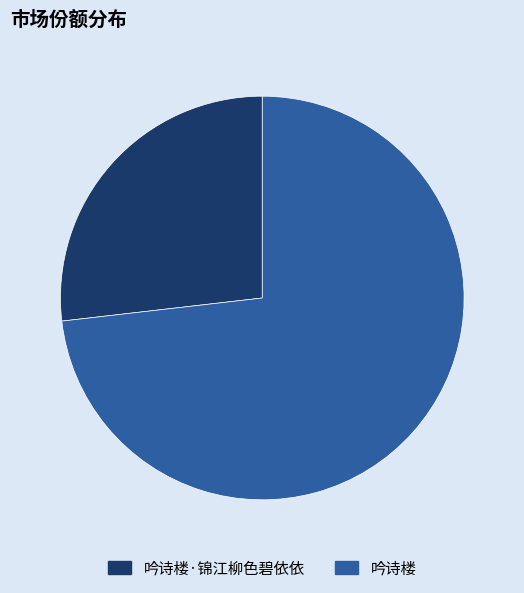

Approximately how many times larger is the value at 吟诗楼·锦江柳色碧依依 compared to 吟诗楼?

0.4